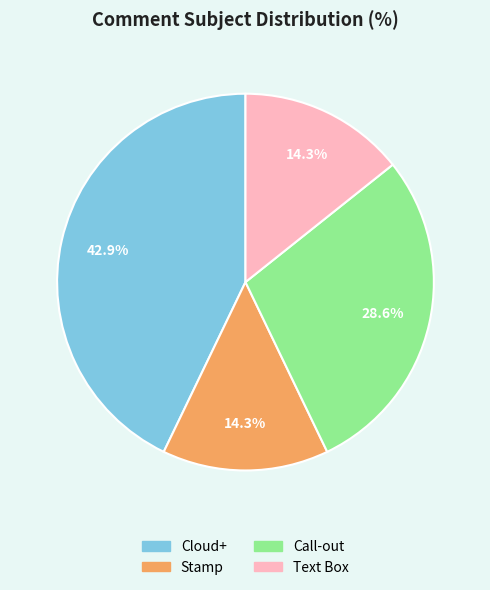

Which slice is the largest?

Cloud+